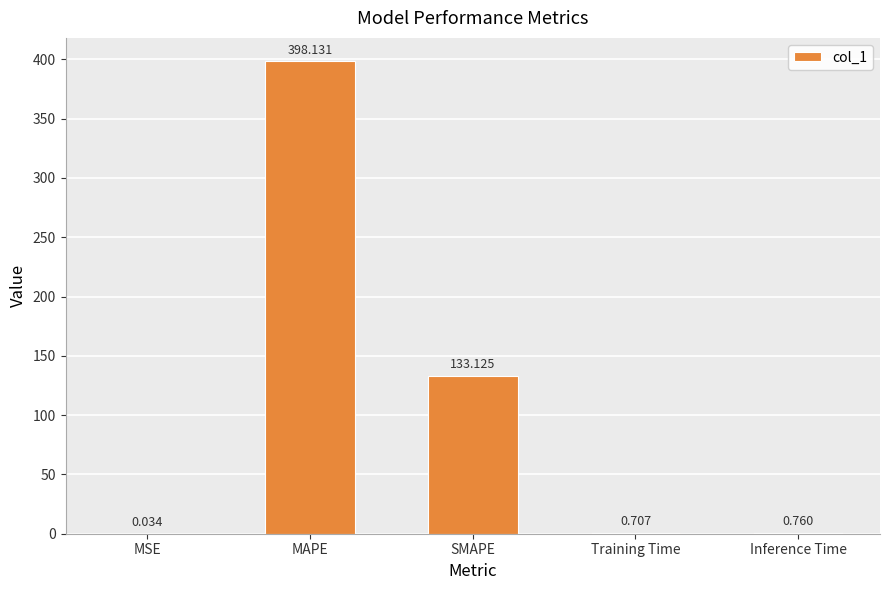

Between Training Time and SMAPE, which is larger?

SMAPE